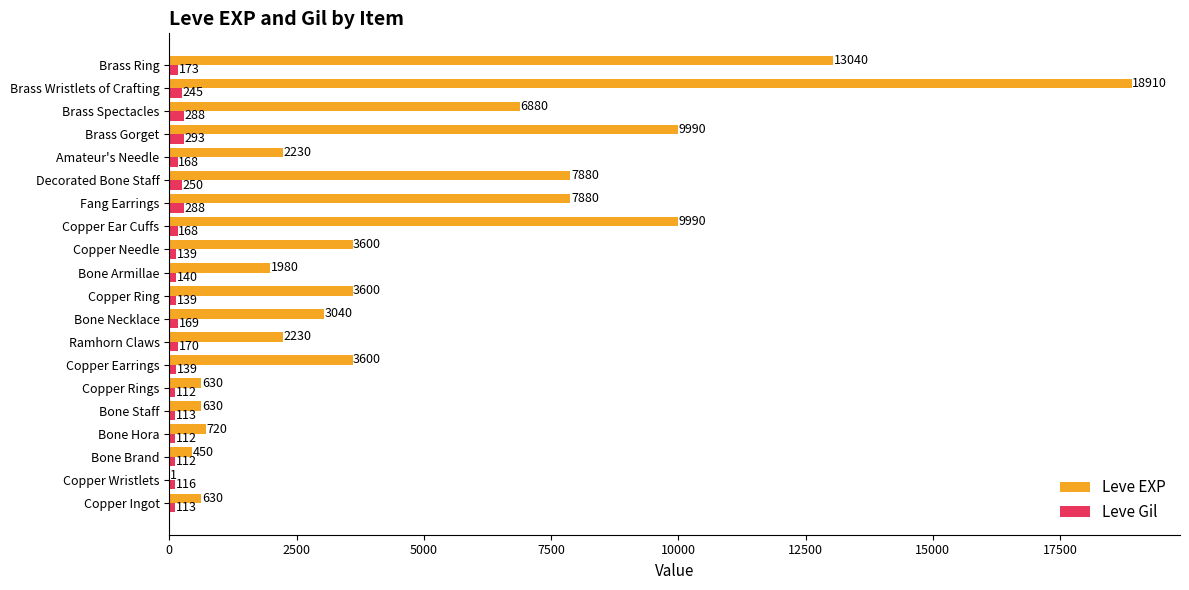

Which series has the largest total across all categories?

Leve EXP